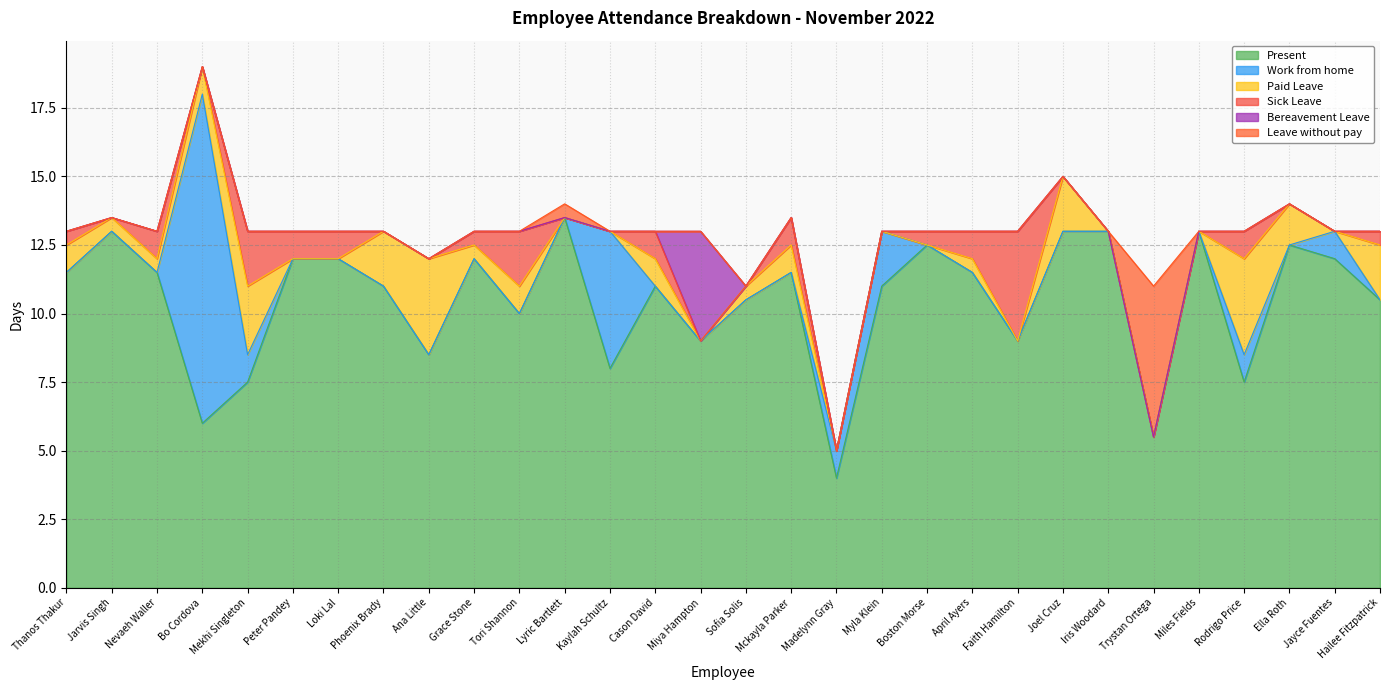

List the series in order of their peak value, highest first.

Present, Work from home, Leave without pay, Sick Leave, Bereavement Leave, Paid Leave